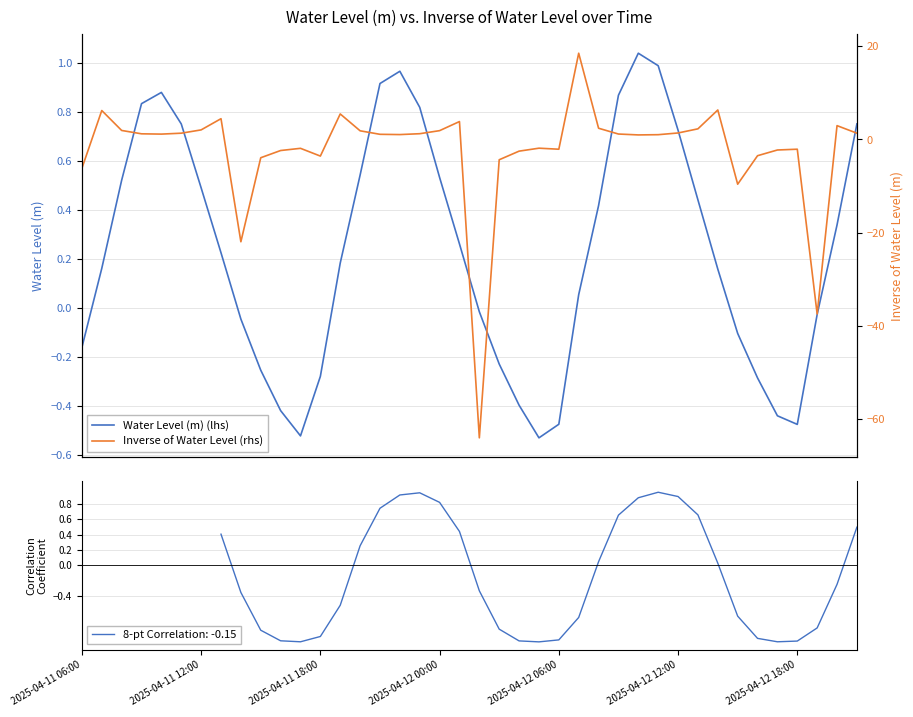

The value of Inverse of Water Level (rhs) at 2025-04-11 06:00 is -6.2. True or false?

True